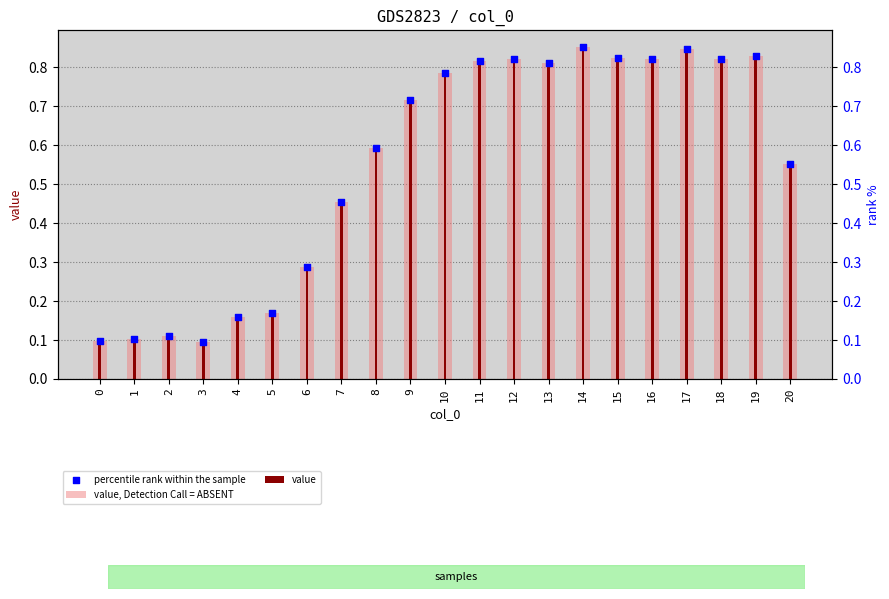

What are all the series names shown in the legend?

value, Detection Call = ABSENT, value, percentile rank within the sample